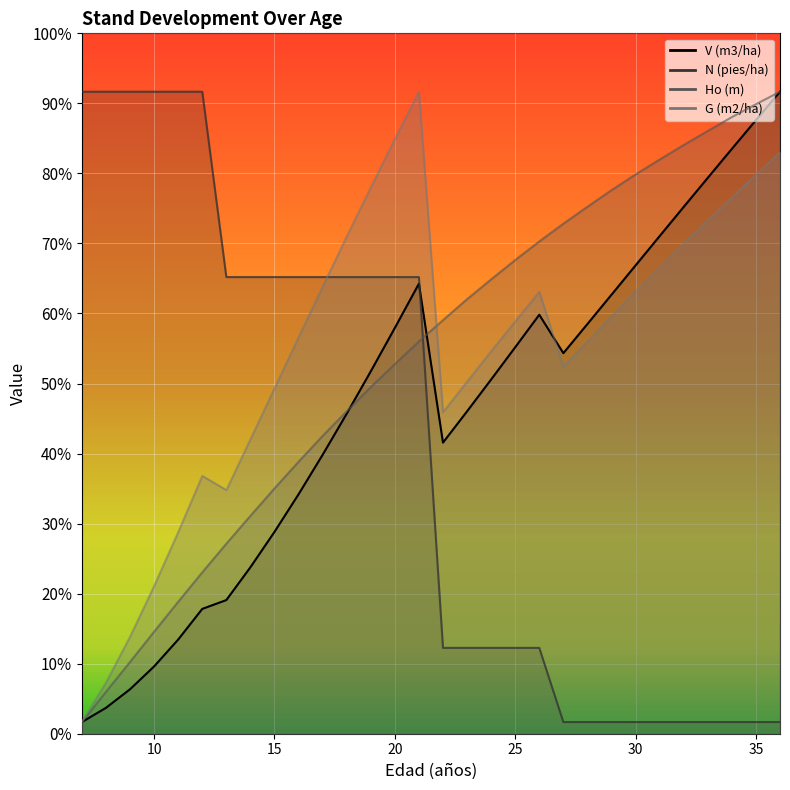

How many interior local peaks does the V (m3/ha) series have?

2